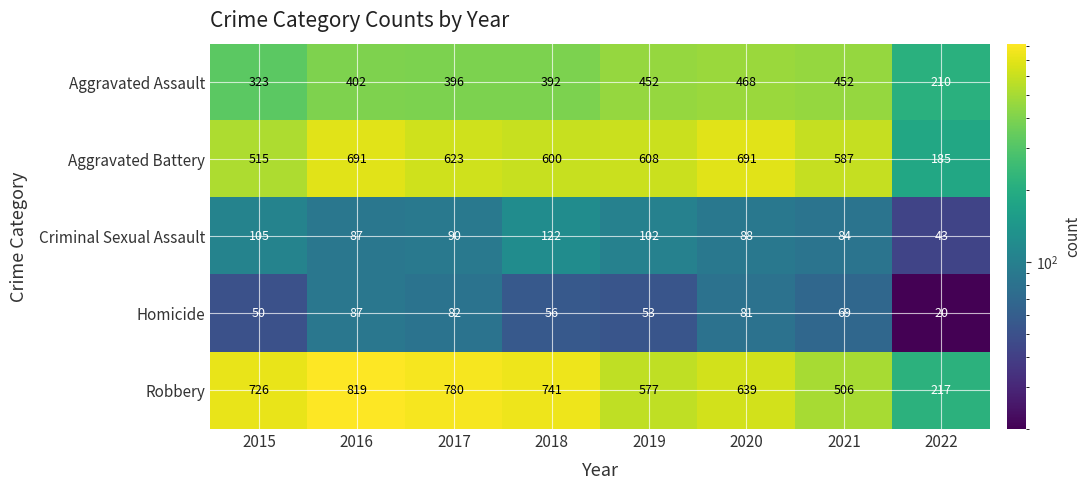

What is the maximum value for Homicide?

87